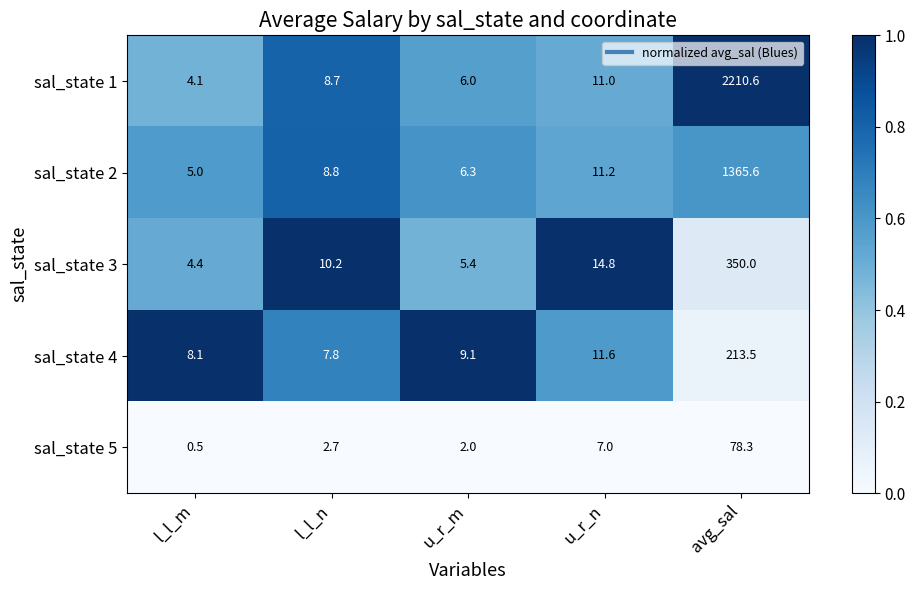

Reading right to left, what are all the values shown in this chart?

sal_state 1: 2210.6	11.0	6.0	8.7	4.1
sal_state 2: 1365.6	11.2	6.3	8.8	5.0
sal_state 3: 350.0	14.8	5.4	10.2	4.4
sal_state 4: 213.5	11.6	9.1	7.8	8.1
sal_state 5: 78.3	7.0	2.0	2.7	0.5